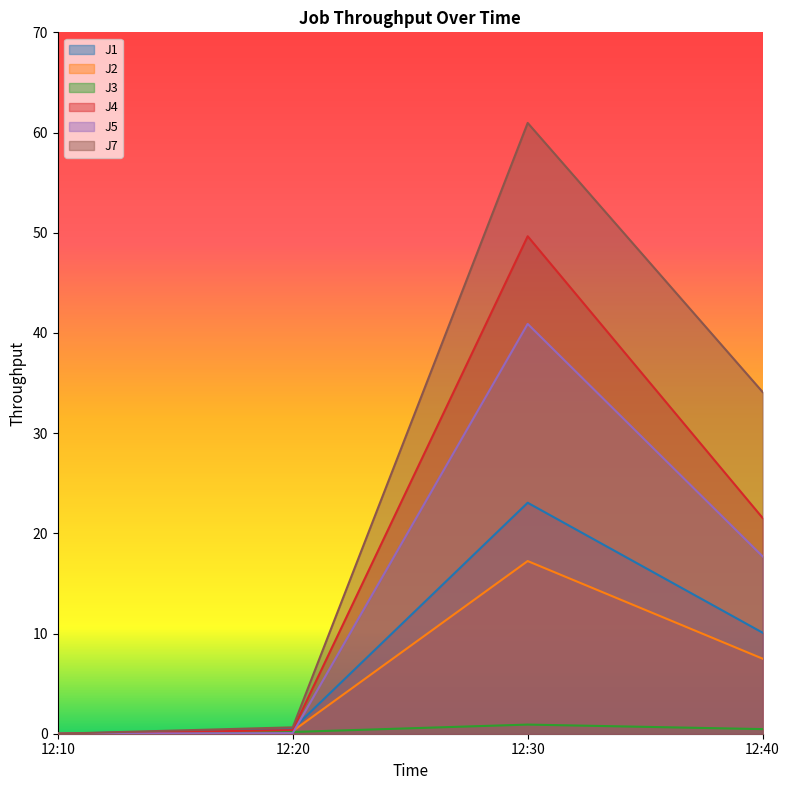

Which series changed the most between 12:10 and 12:30?

J7